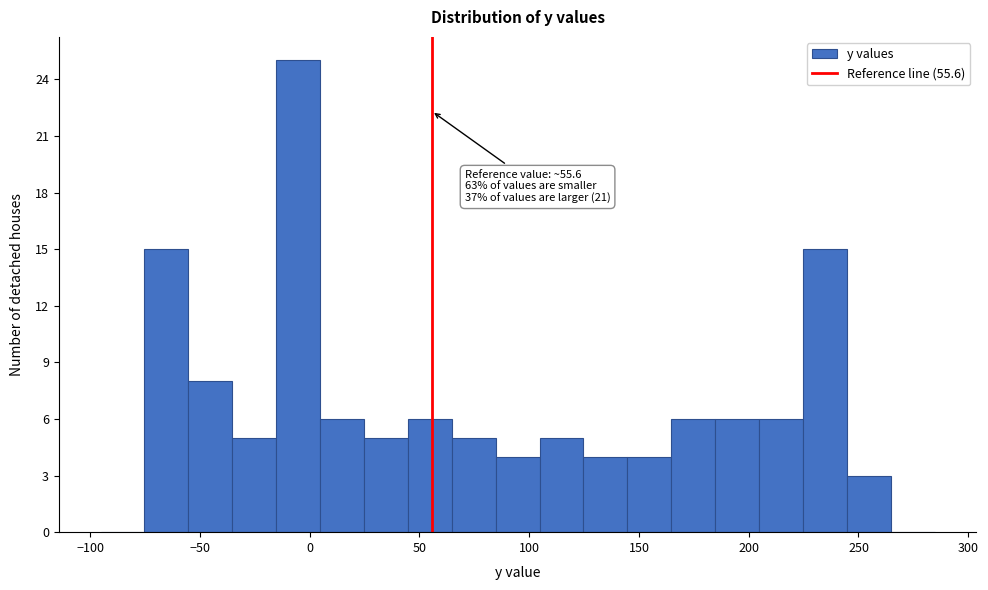

Over which range of the x-axis is the bar tallest?

-15 to 5